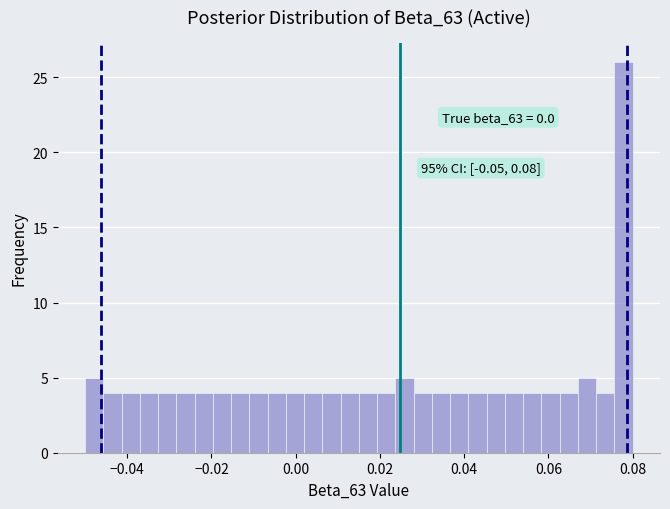

Read against the x-axis, roughly where is the centre of the tallest bar?

0.078